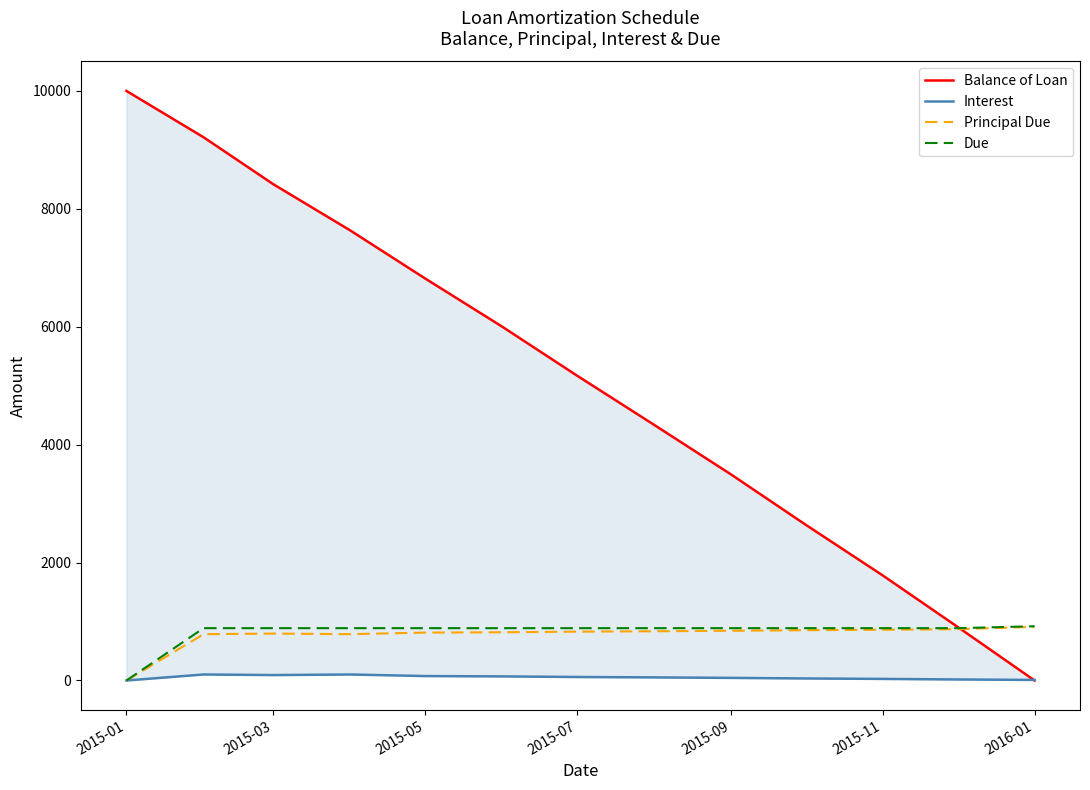

What are all the series names shown in the legend?

Balance of Loan, Interest, Principal Due, Due